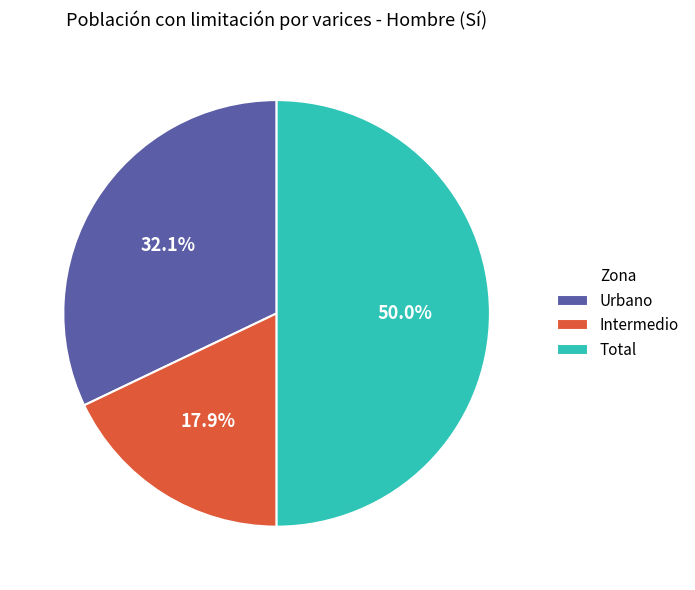

Which has a higher value, Total or Intermedio?

Total